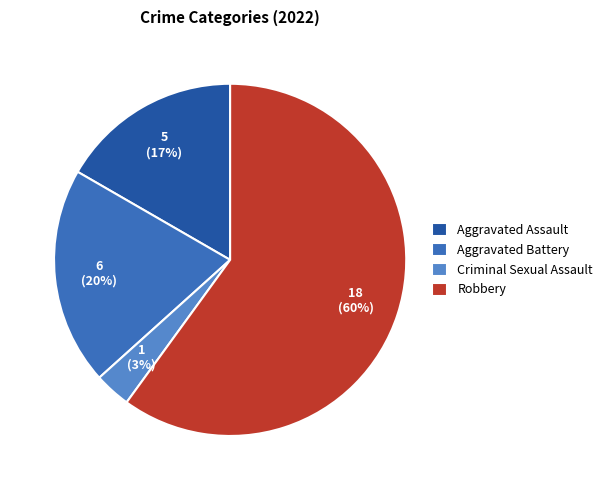

Count the number of slices in the pie.

4